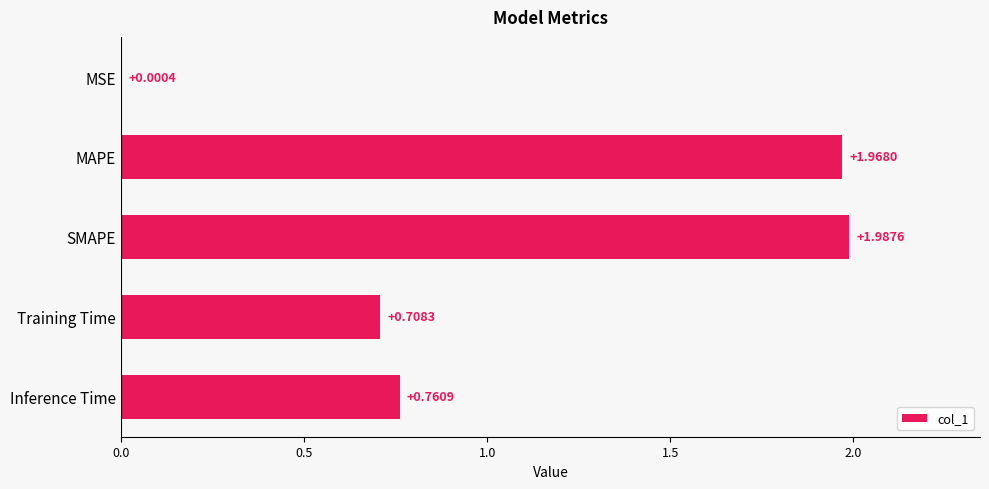

Which has a higher value, MSE or MAPE?

MAPE